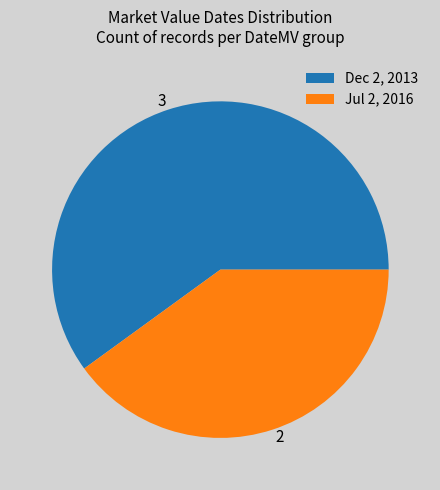

What is the largest slice in the pie chart?

Dec 2, 2013